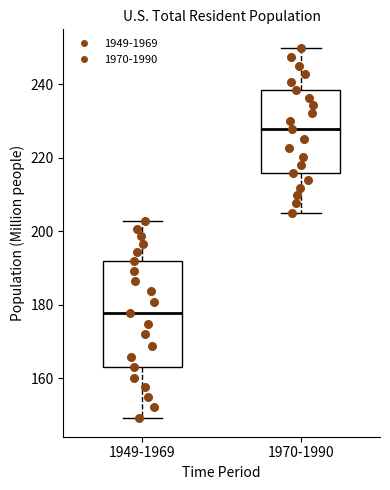

Which box is the tallest, from its lower edge to its upper edge?

1949-1969